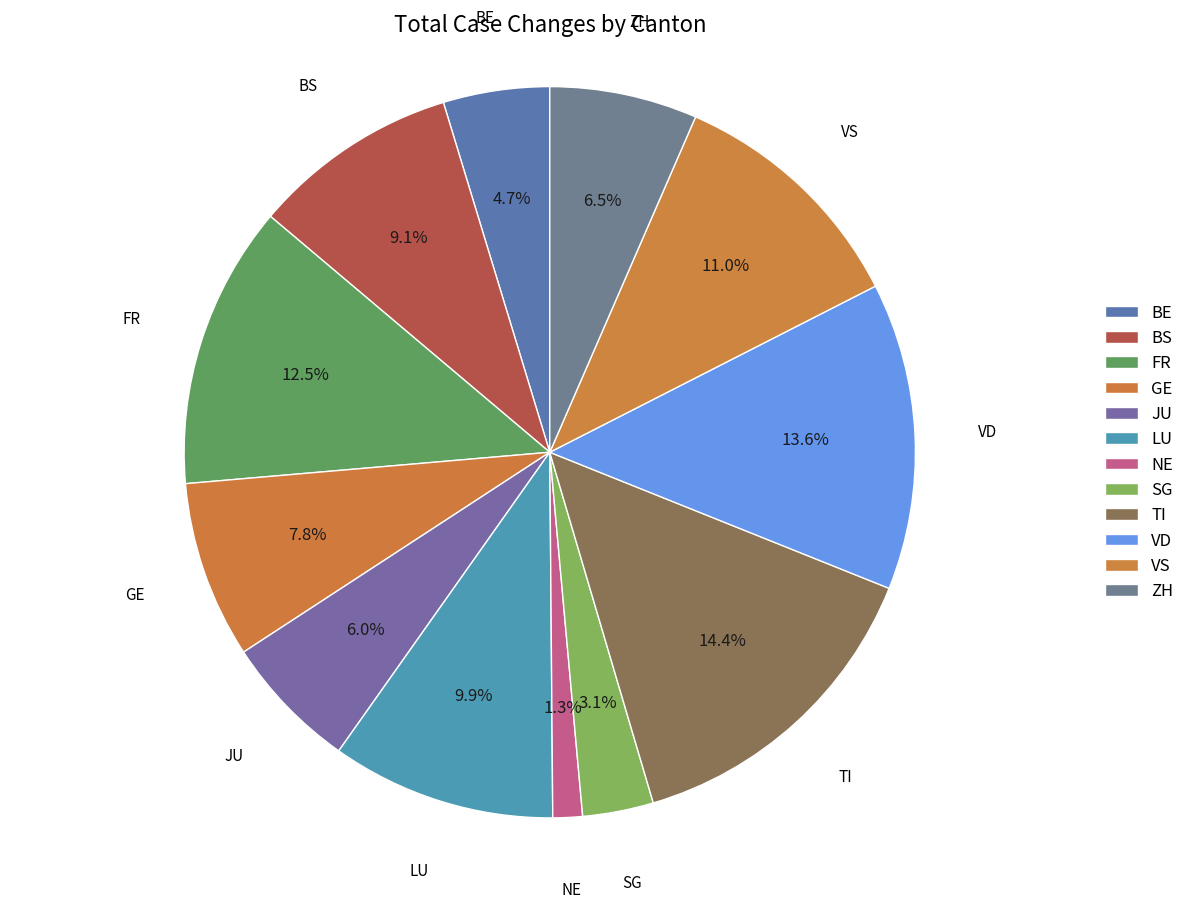

Count the number of slices in the pie.

12